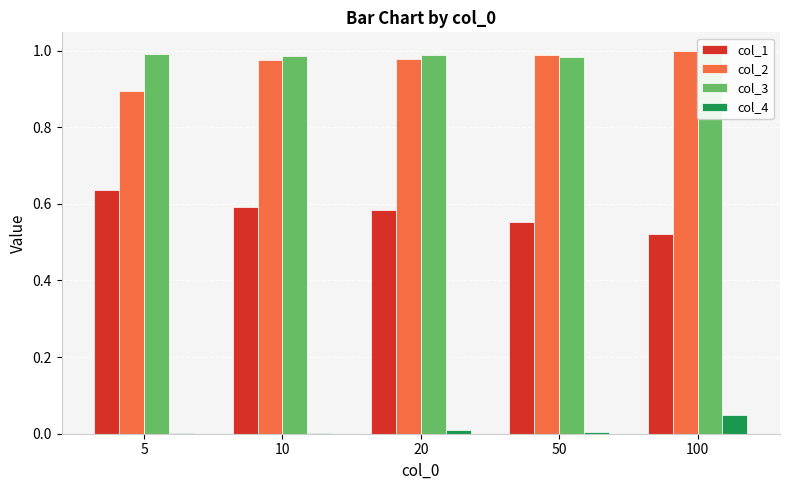

Count the number of categories in the chart.

5